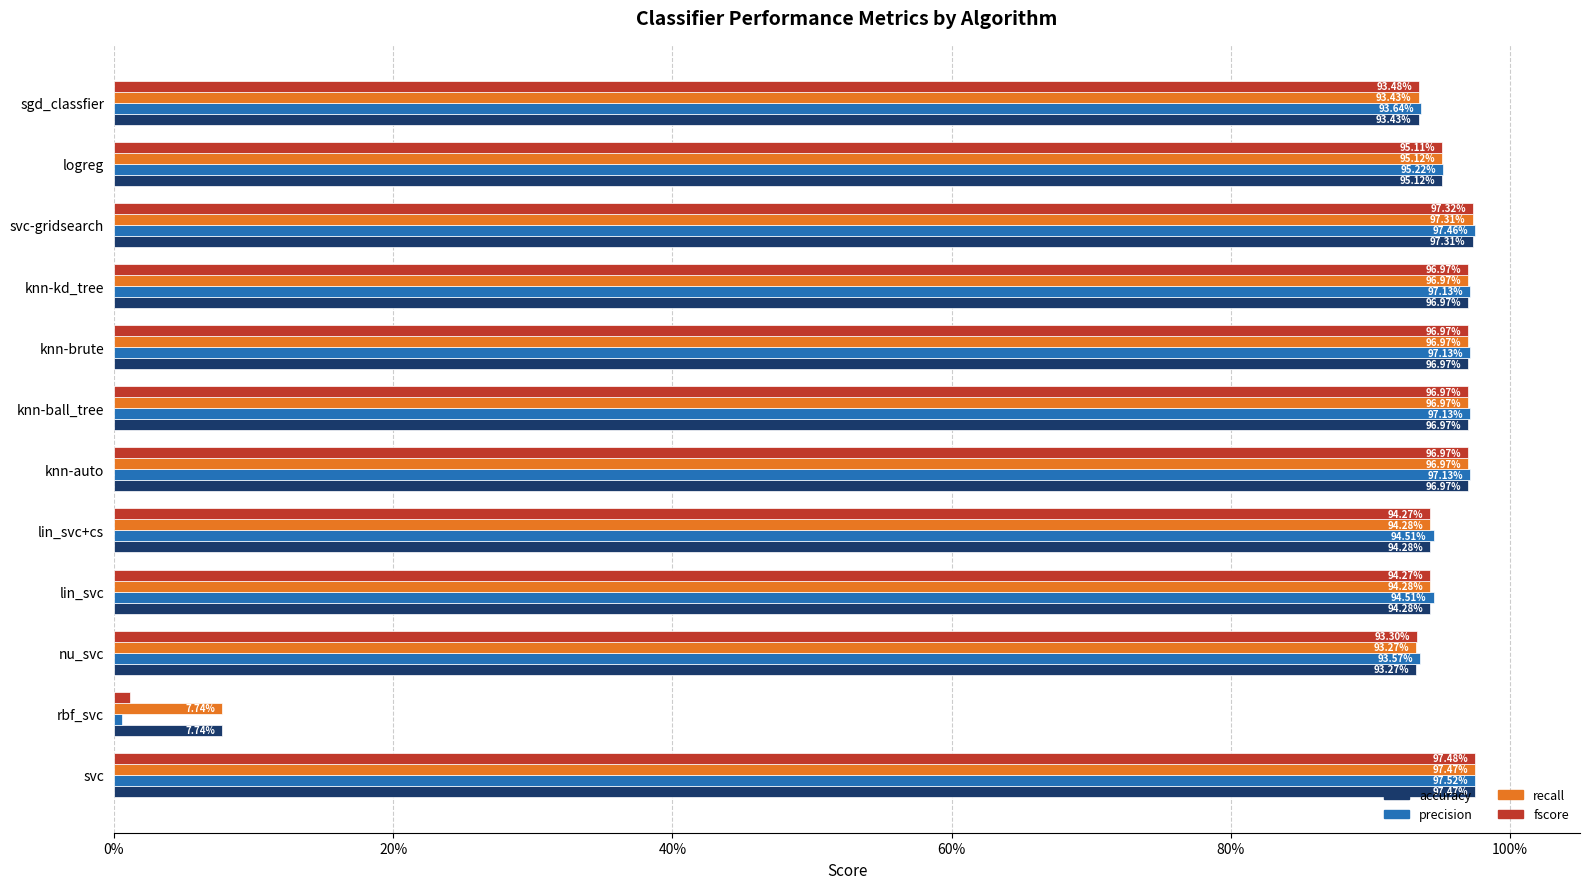

What is the maximum value shown in the chart?

1.0